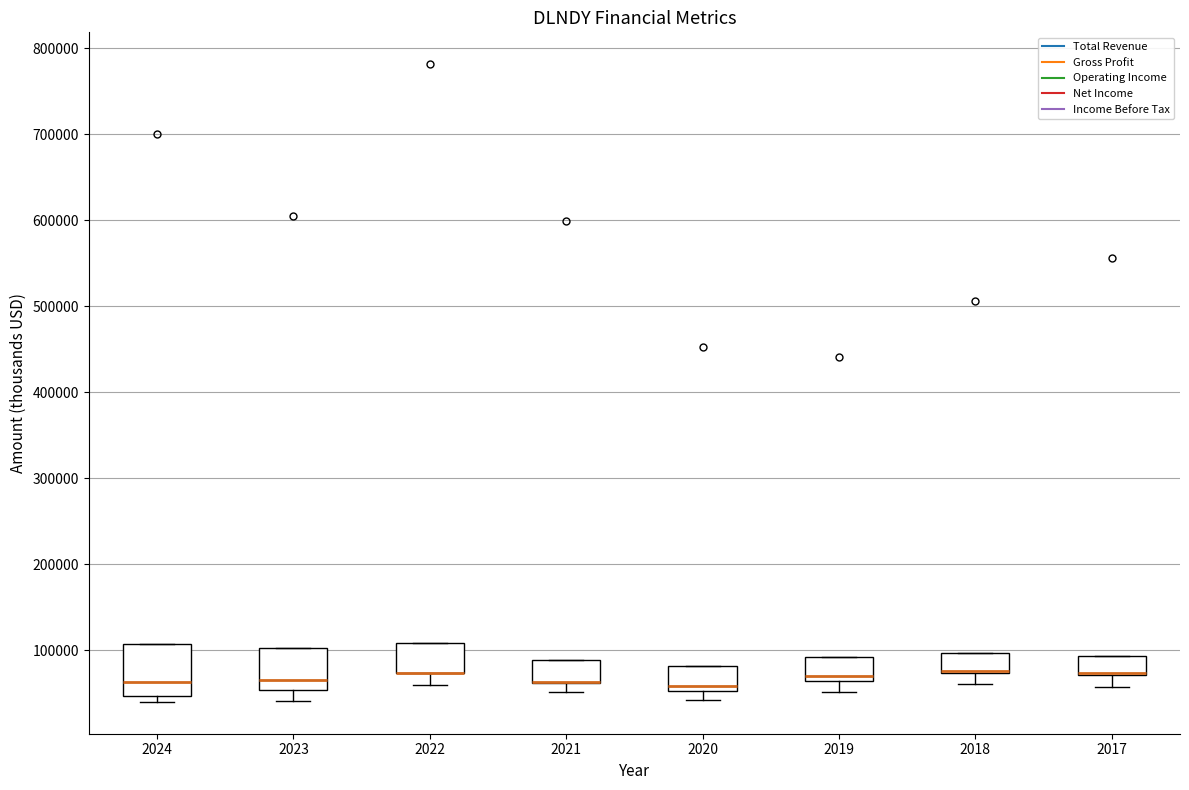

Where is the upper edge of the box at x = 2018 on the y-axis? The values are not printed on the chart, so give them approximately, as read against the axis.

100000